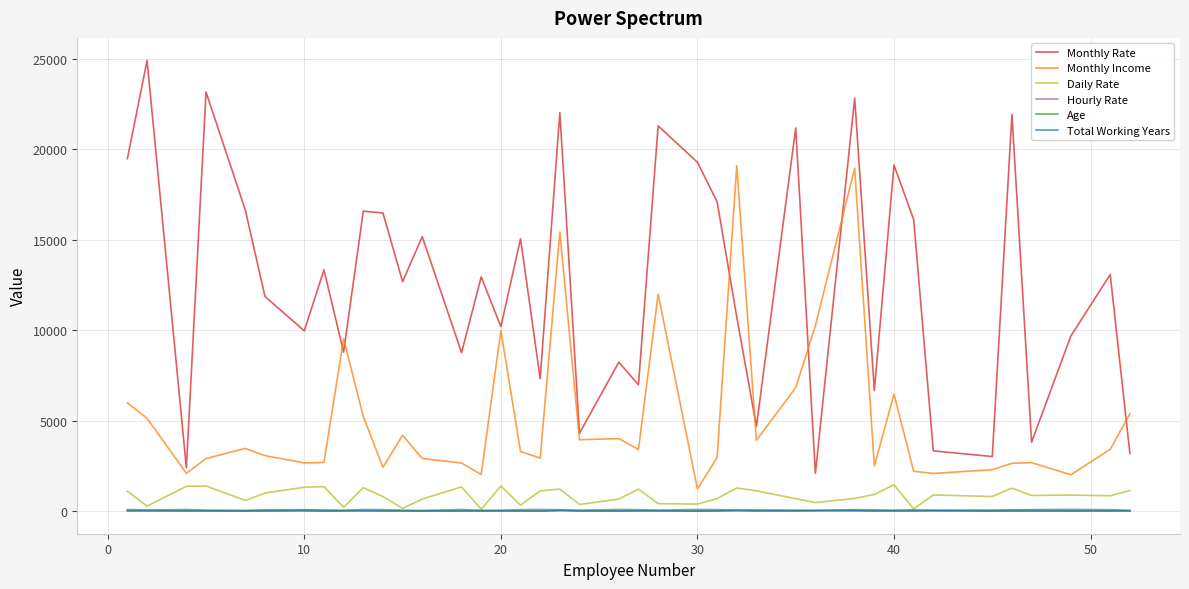

True or false: Monthly Rate and Age intersect in this chart.

False